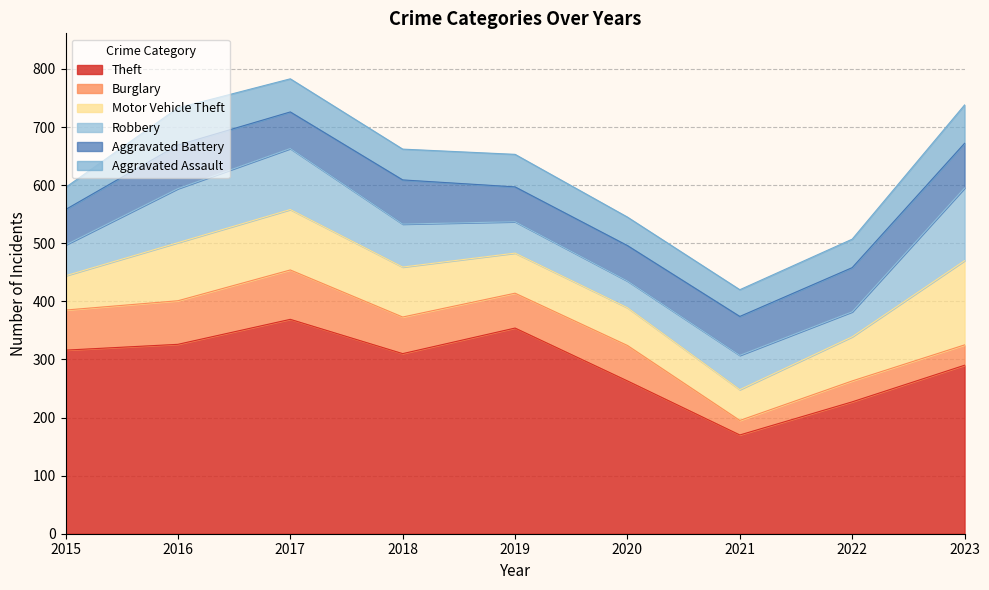

What is the total value across all series at 2017?

783